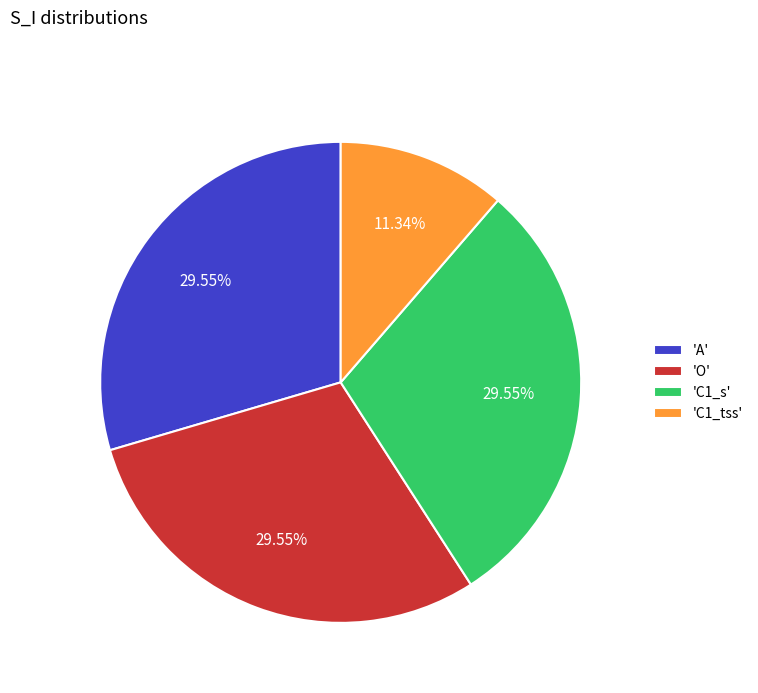

What is the ratio of the value at 'C1_tss' to the value at 'A'?

0.4